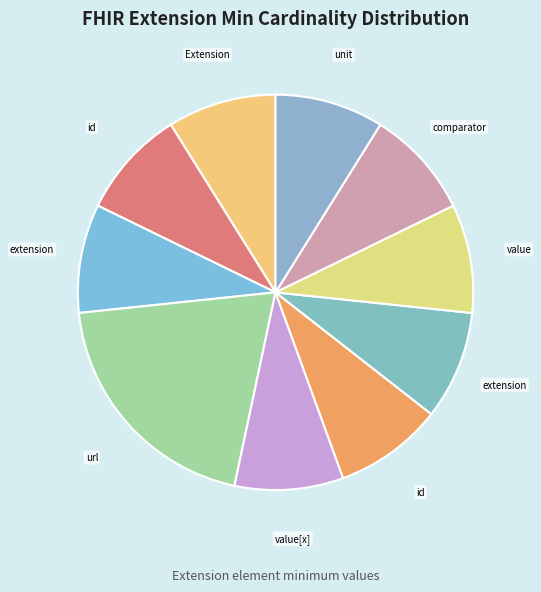

Count the number of slices in the pie.

10